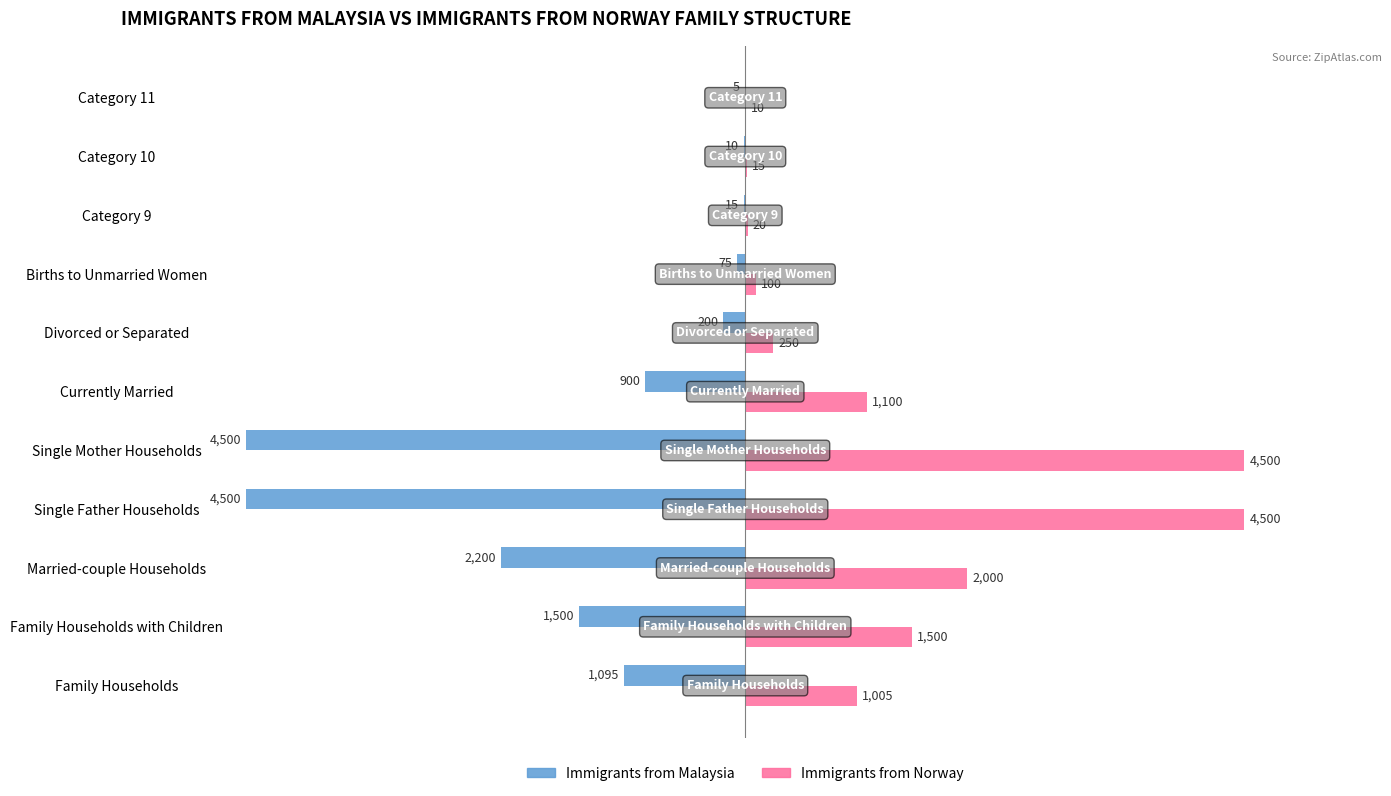

What is the greatest value displayed?

4500